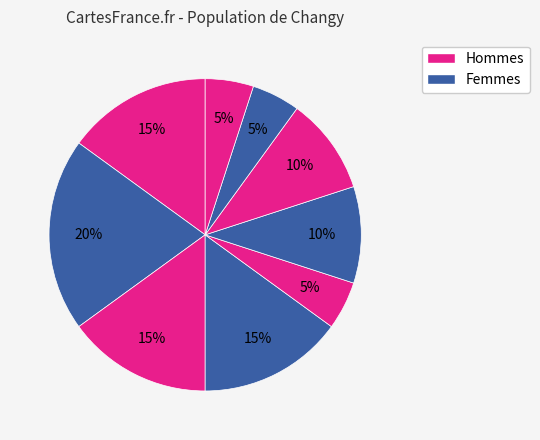

Is there a majority slice in this chart?

No